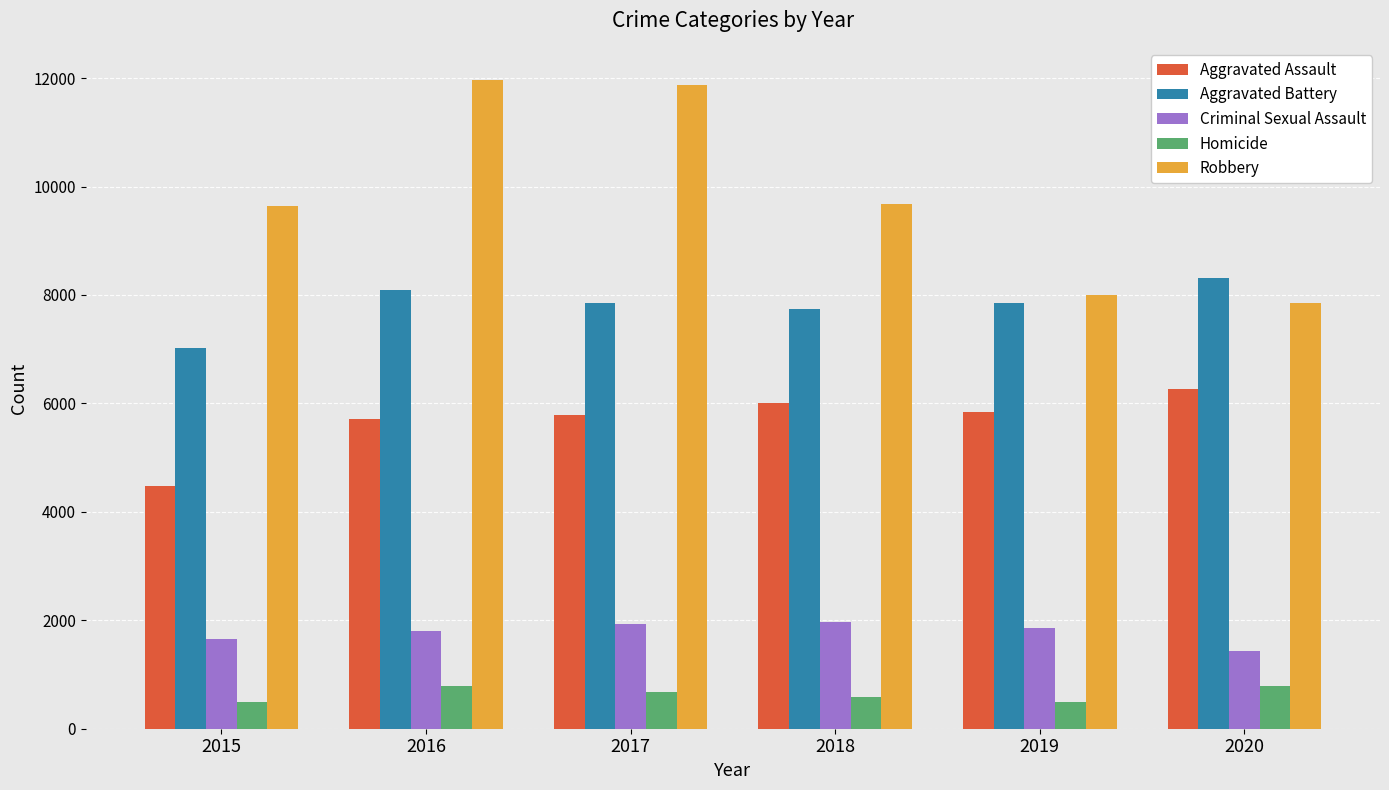

The Aggravated Assault series shows 5793 at 2017. True or false?

True